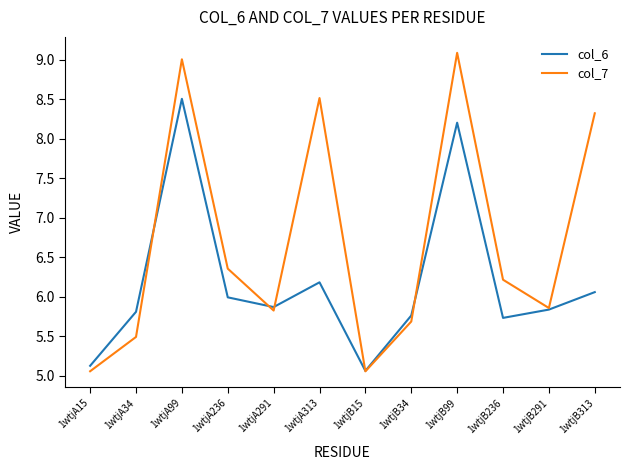

What are all the series names shown in the legend?

col_6, col_7